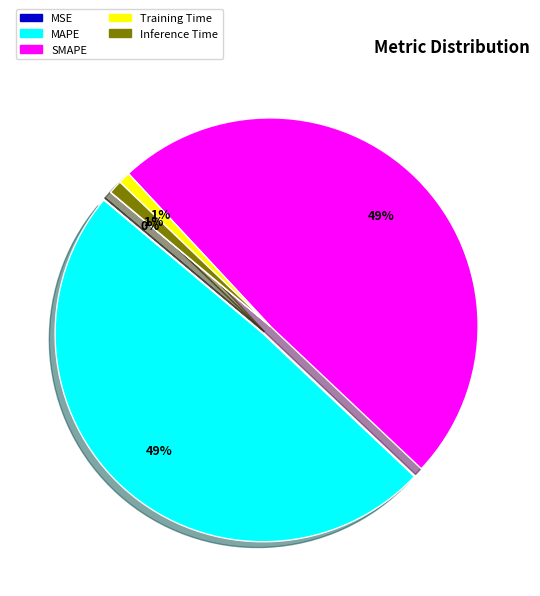

To the nearest percent, what percentage of the pie is Training Time?

1%